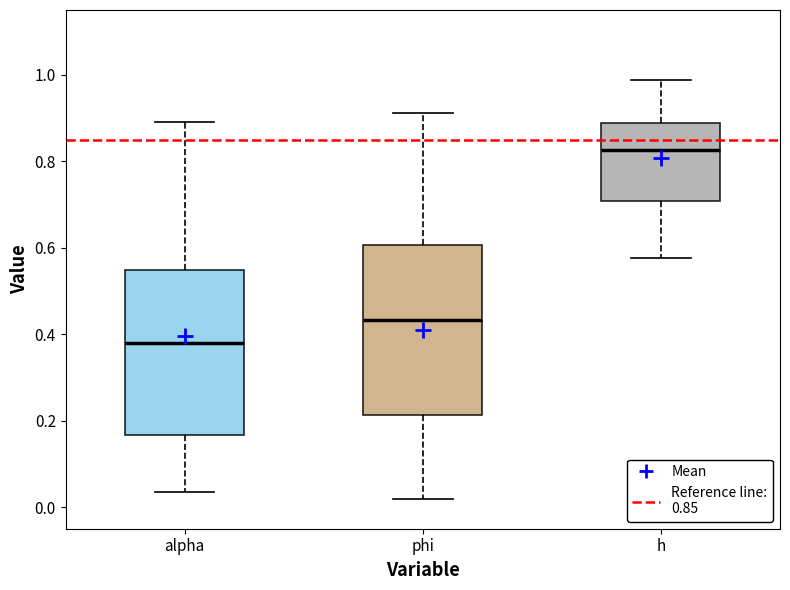

Where does the upper whisker of the box for h end on the y-axis? The values are not printed on the chart, so give them approximately, as read against the axis.

0.98